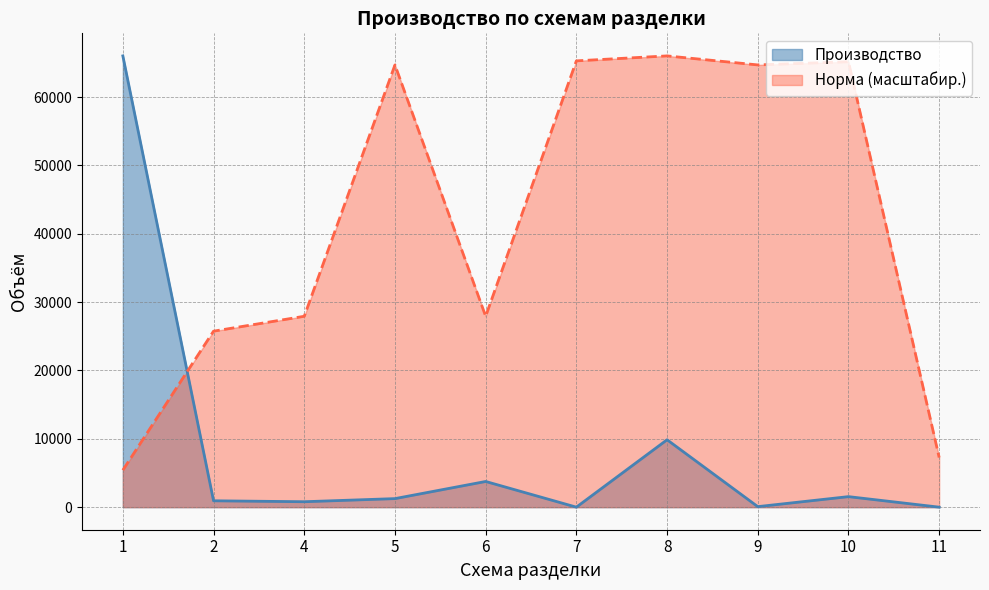

At which category does норма reach its first local peak?

5